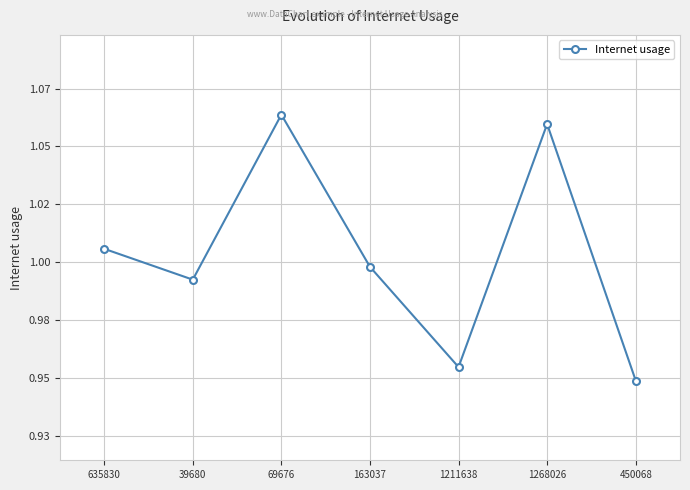

The chart shows a value of 1.3 at 39680. True or false?

False